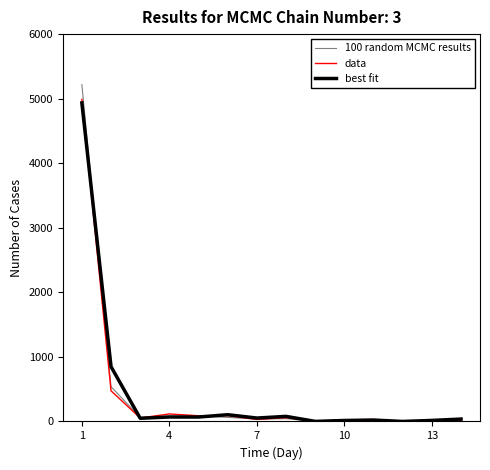

What is the highest value of the 100 random MCMC results series?

5218.1